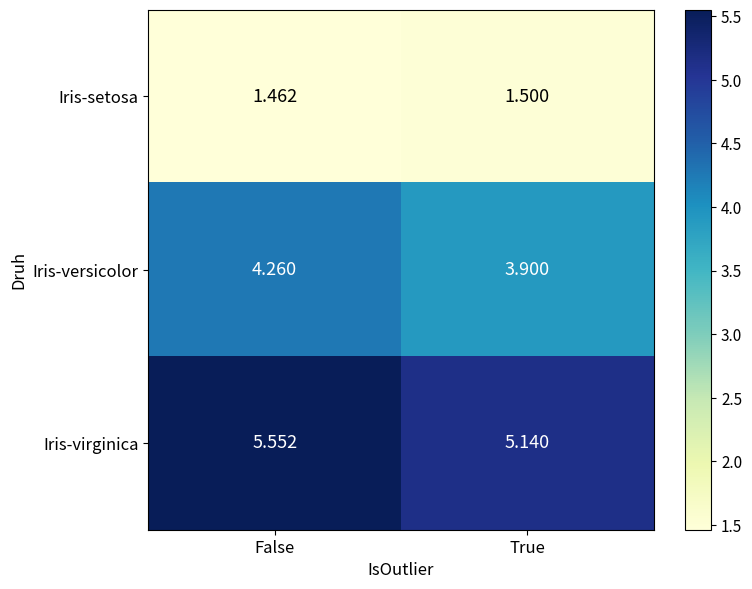

Is the value of Iris-versicolor at True greater than the value of Iris-setosa at True?

Yes